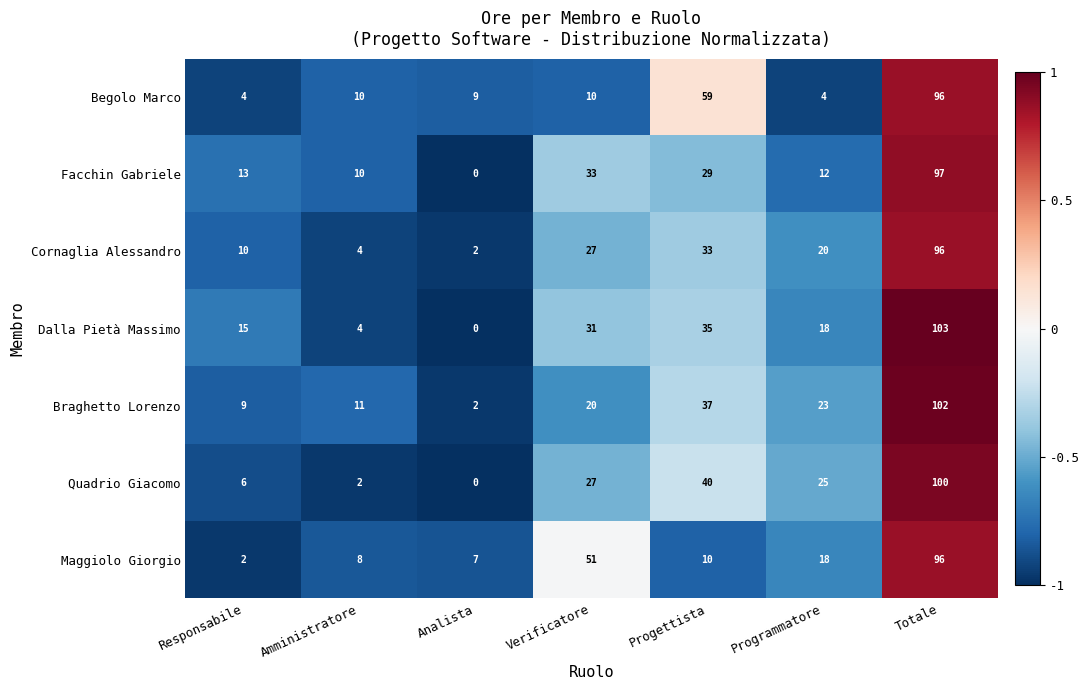

At which category is the sum across all series the highest?

Totale